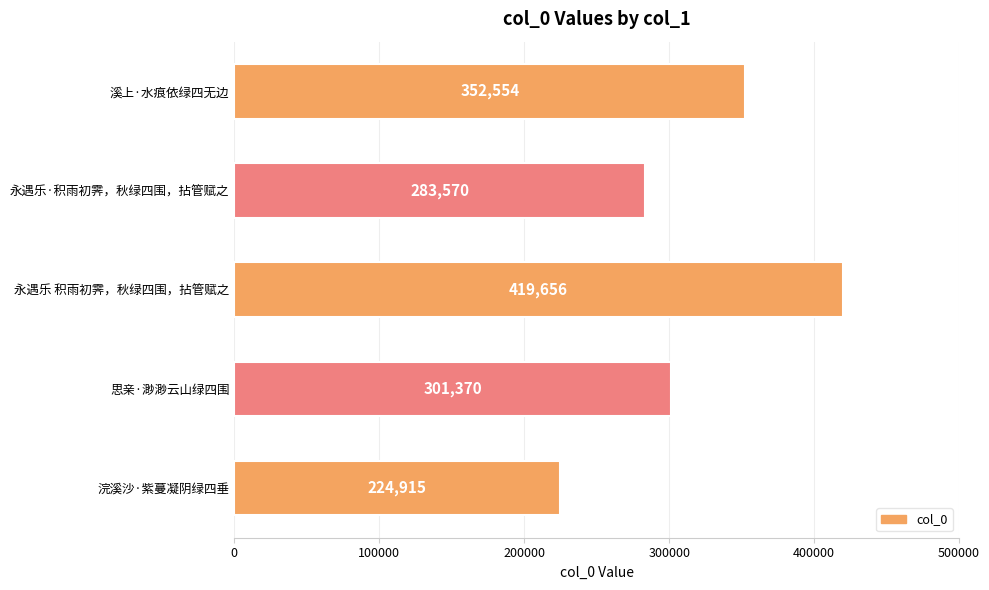

Approximately how many times larger is the value at 永遇乐·积雨初霁，秋绿四围，拈管赋之 compared to 浣溪沙·紫蔓凝阴绿四垂?

1.3